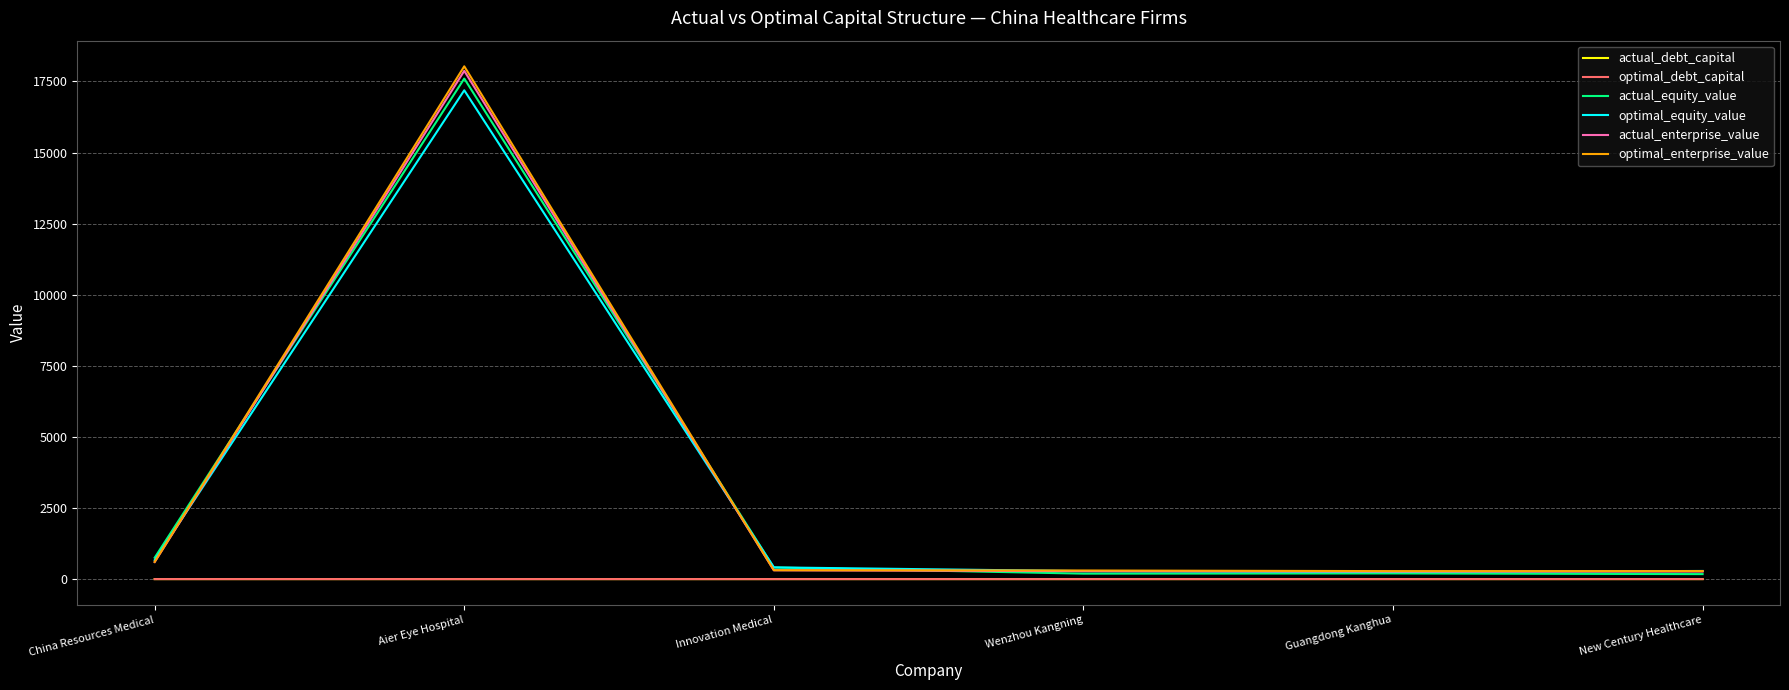

At which label does actual_enterprise_value reach its peak?

Aier Eye Hospital